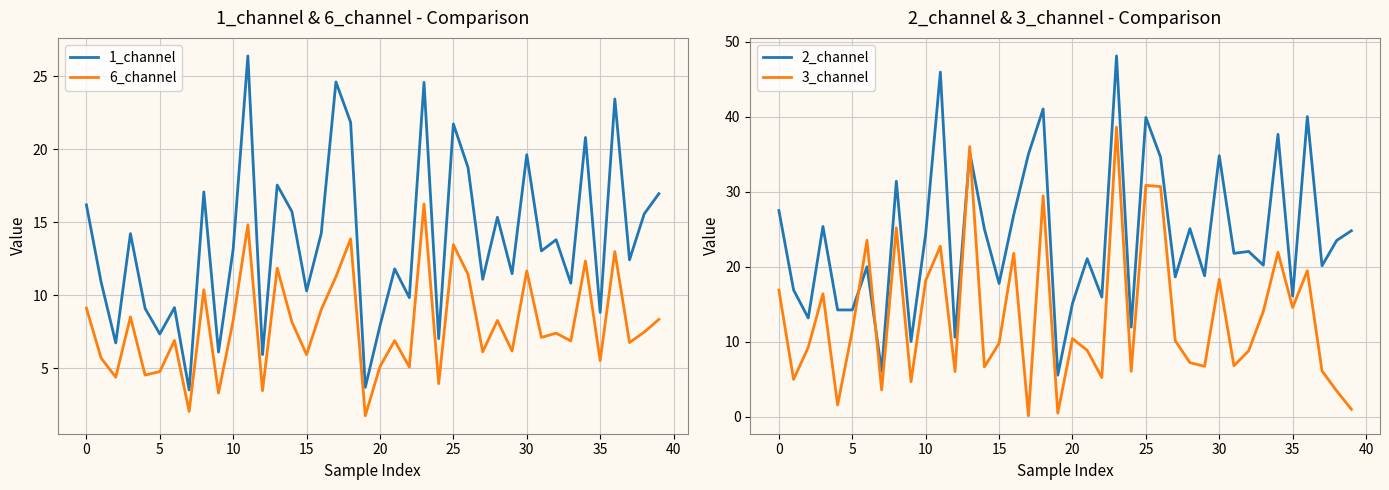

Which series has the largest total across all categories?

2_channel